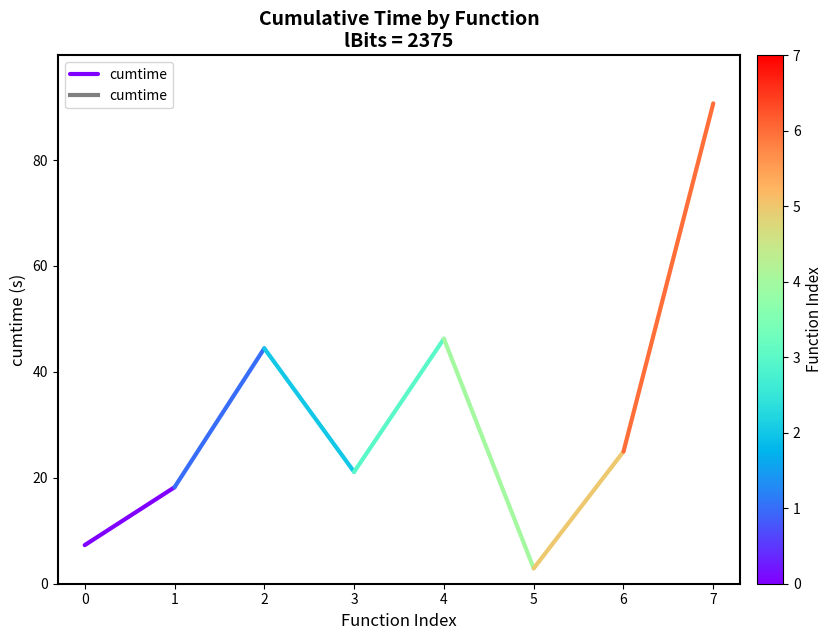

The value at 0 is 4.1. True or false?

False